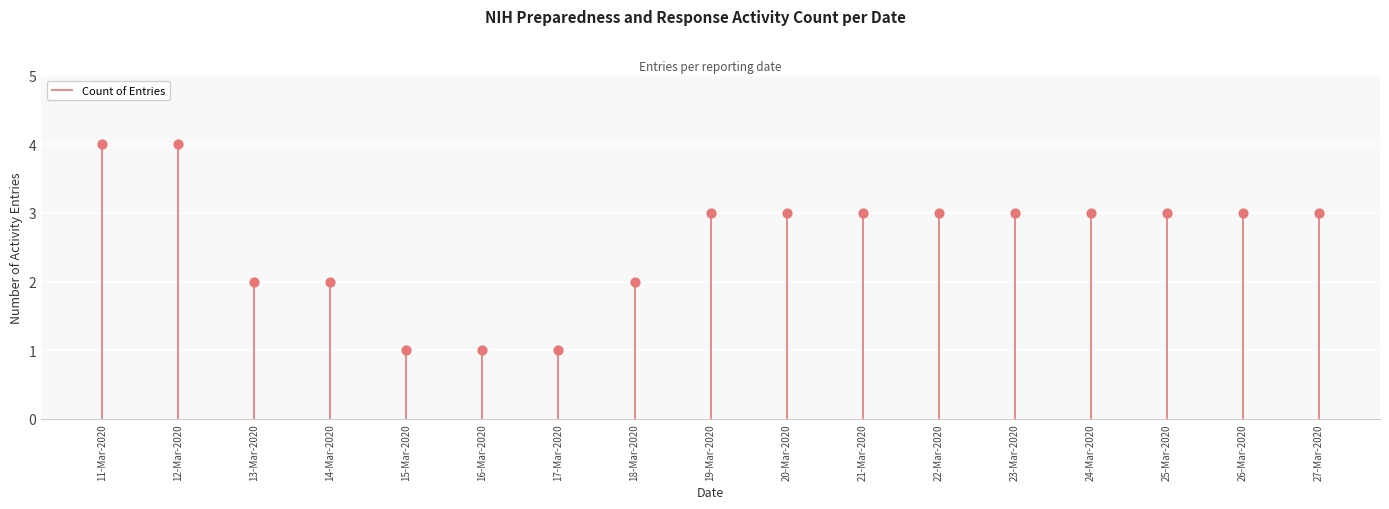

What is the range of Y values (max minus min)?

3